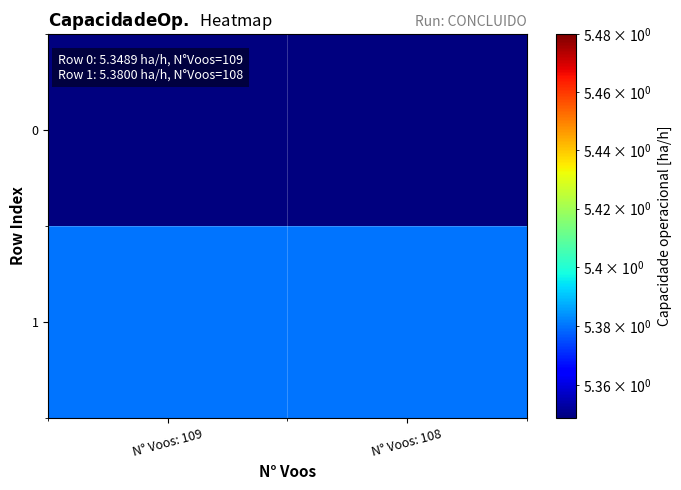

What is the greatest value displayed?

5.4